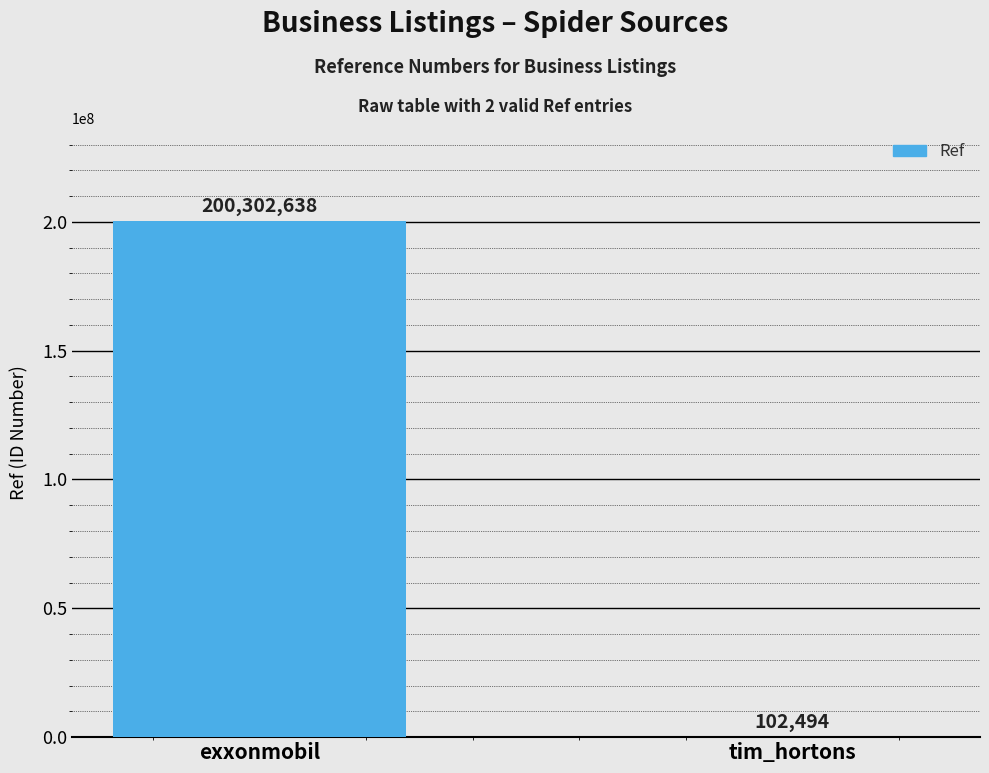

What is the difference between the values at exxonmobil and tim_hortons?

200200144